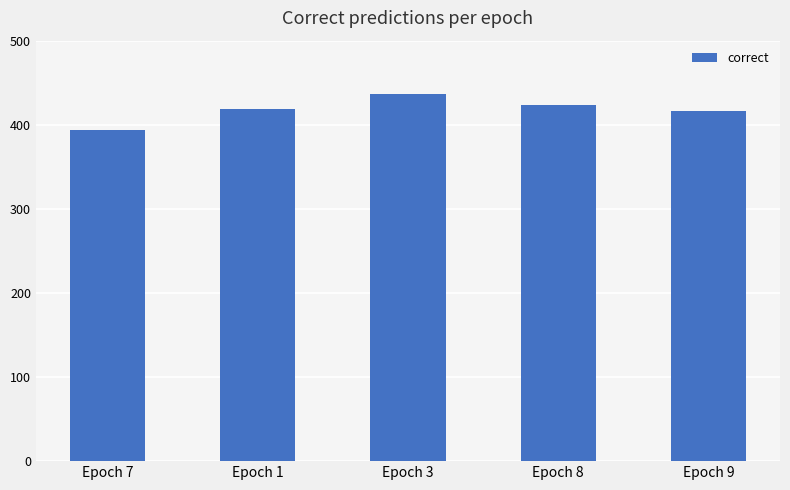

Is it true that the value at Epoch 1 is 101?

False